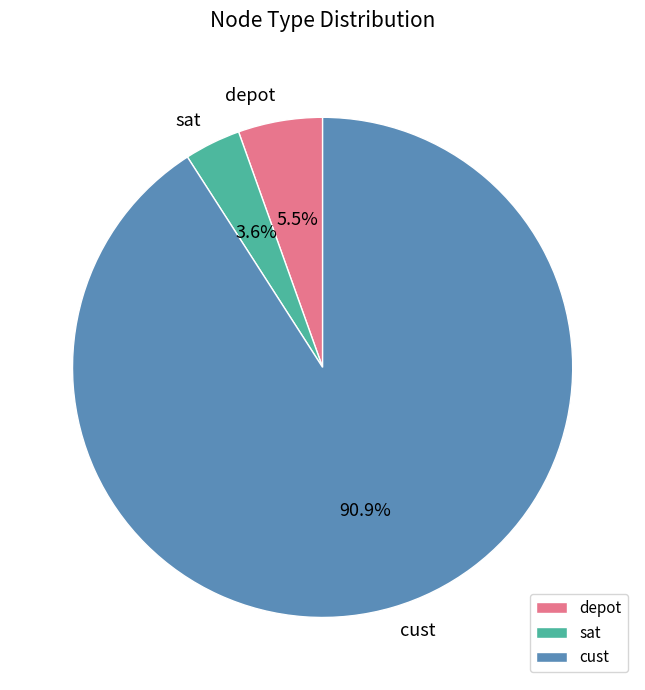

Count the number of slices in the pie.

3